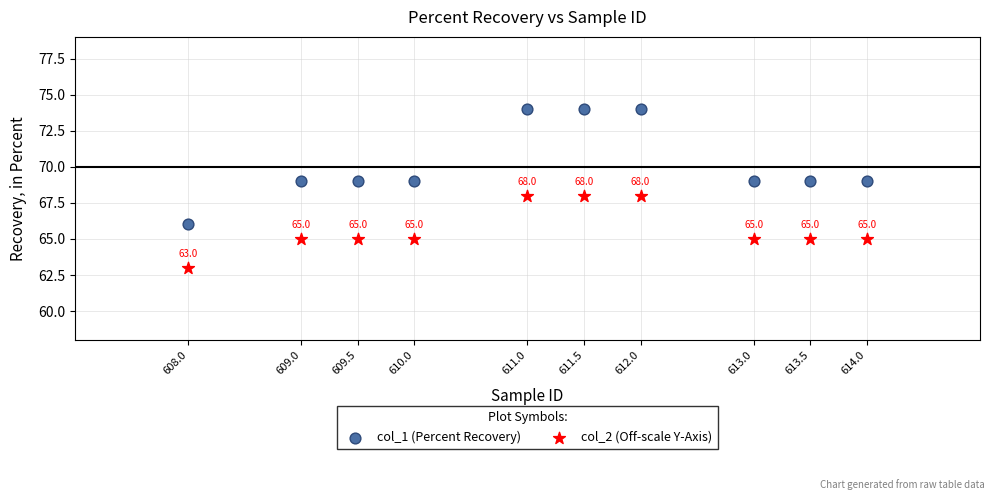

Which series contains the highest Y value?

col_1 (Percent Recovery)